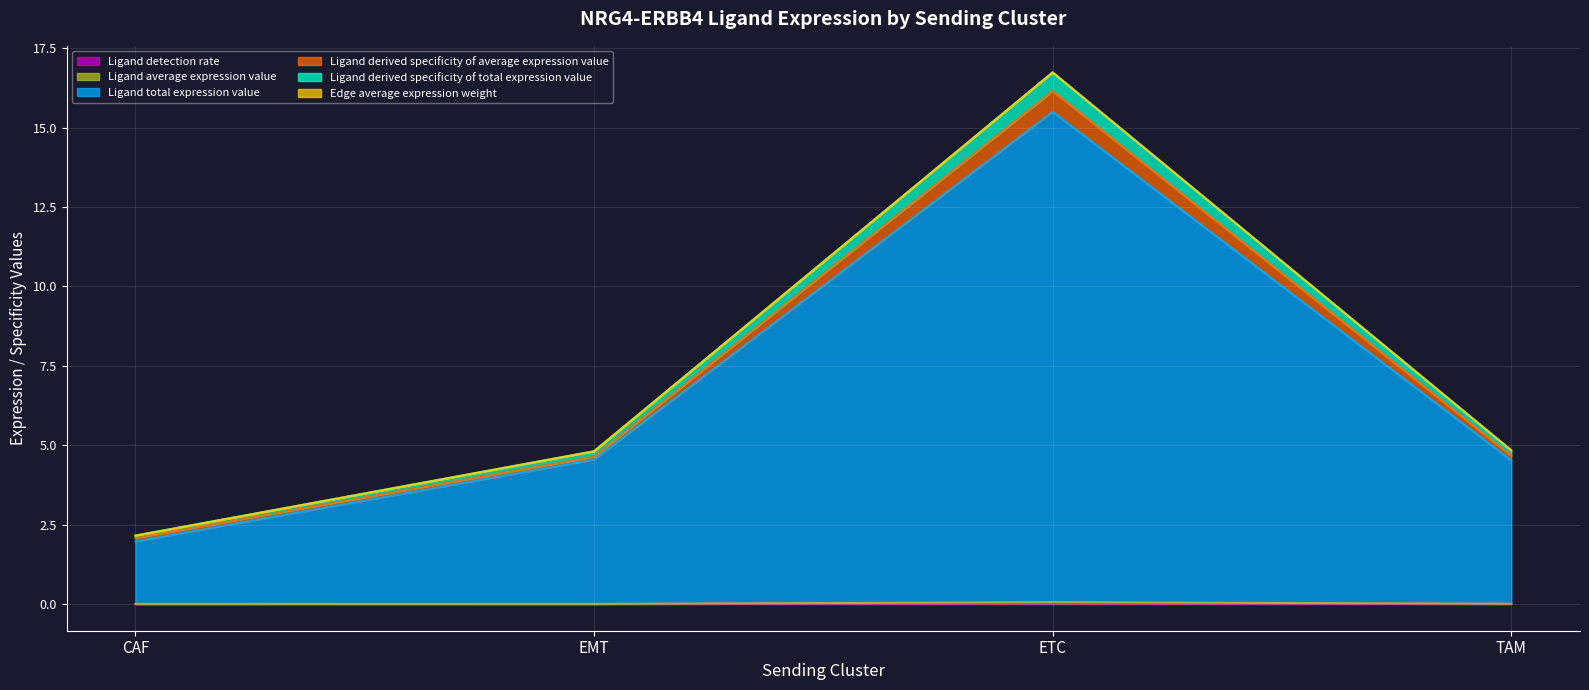

Does the chart display data point markers on the line(s)?

No